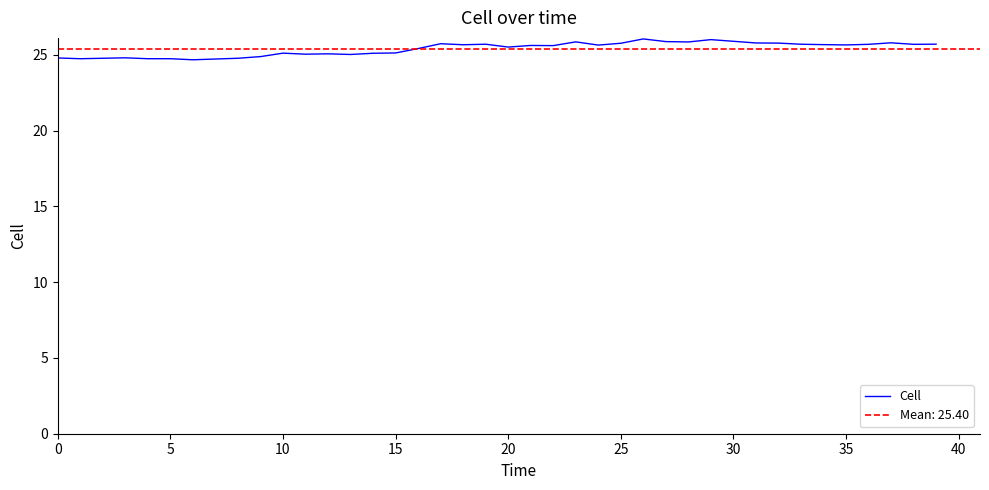

True or false: Cell has a value of 25.5 at 20.

True